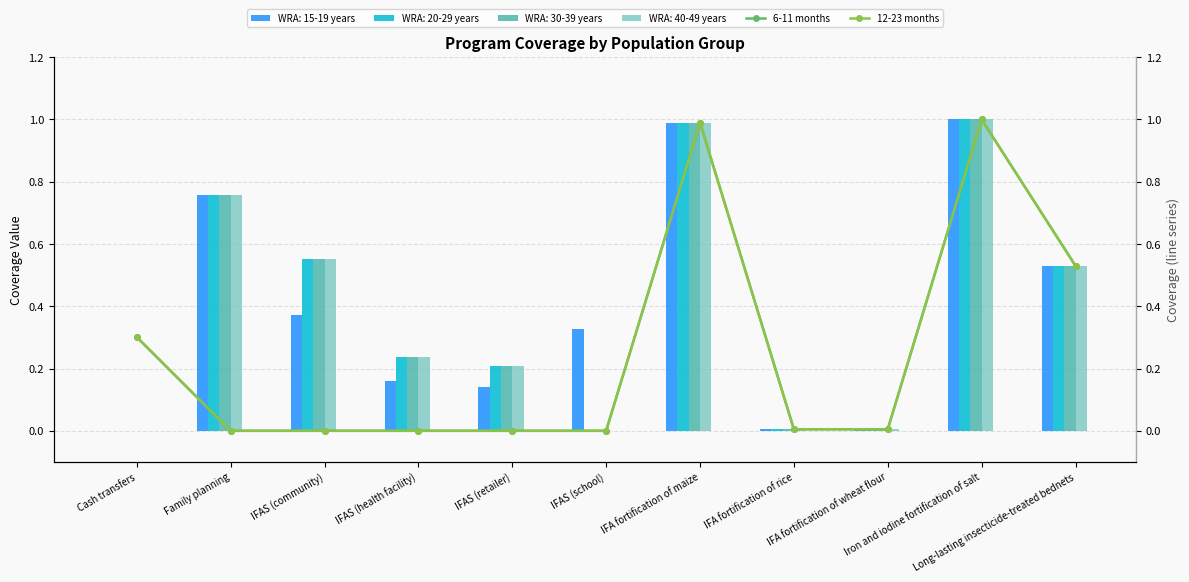

What is the label of the 3rd bar from the right?

IFA fortification of wheat flour